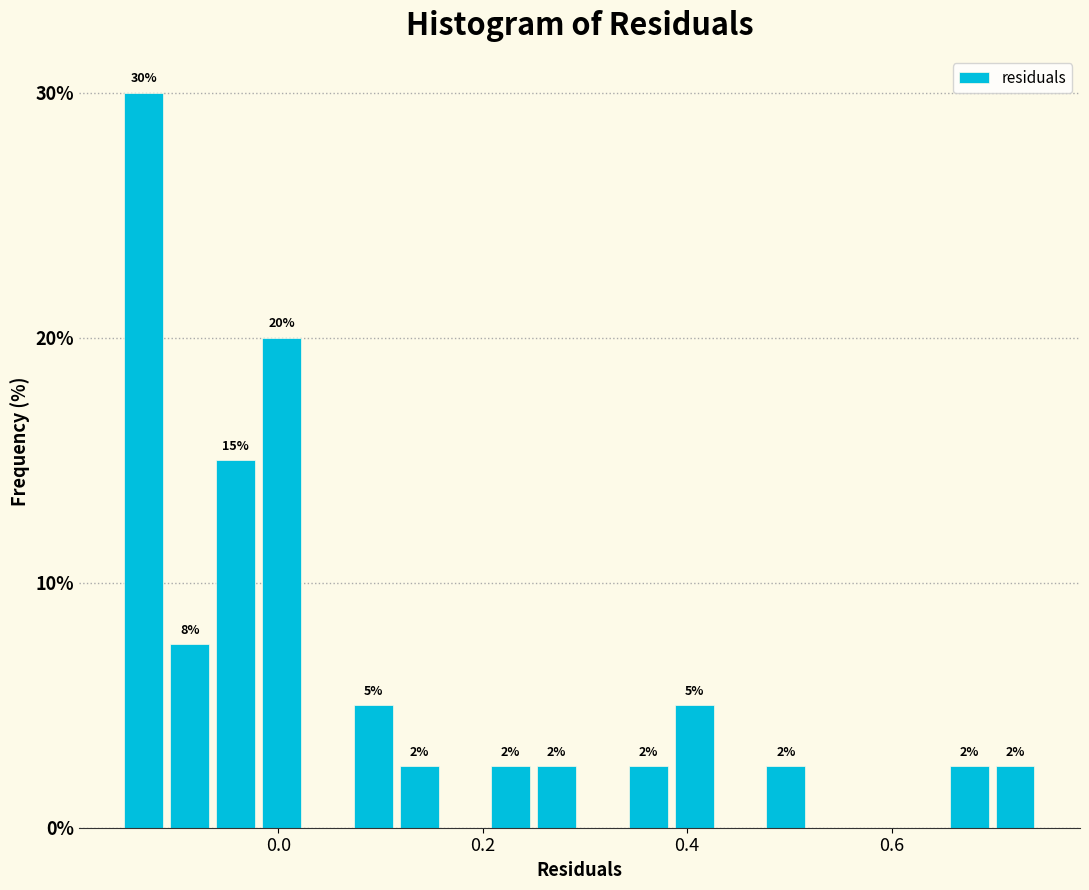

Read against the x-axis, roughly where is the centre of the tallest bar?

-0.14